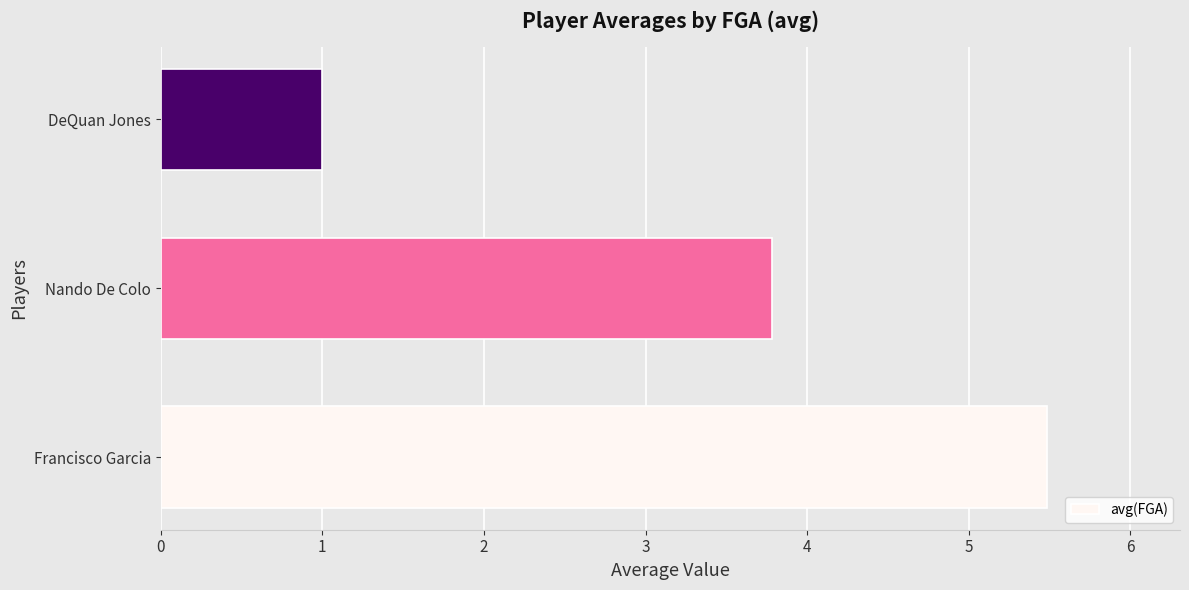

Which category has the lowest value across all series?

DeQuan Jones